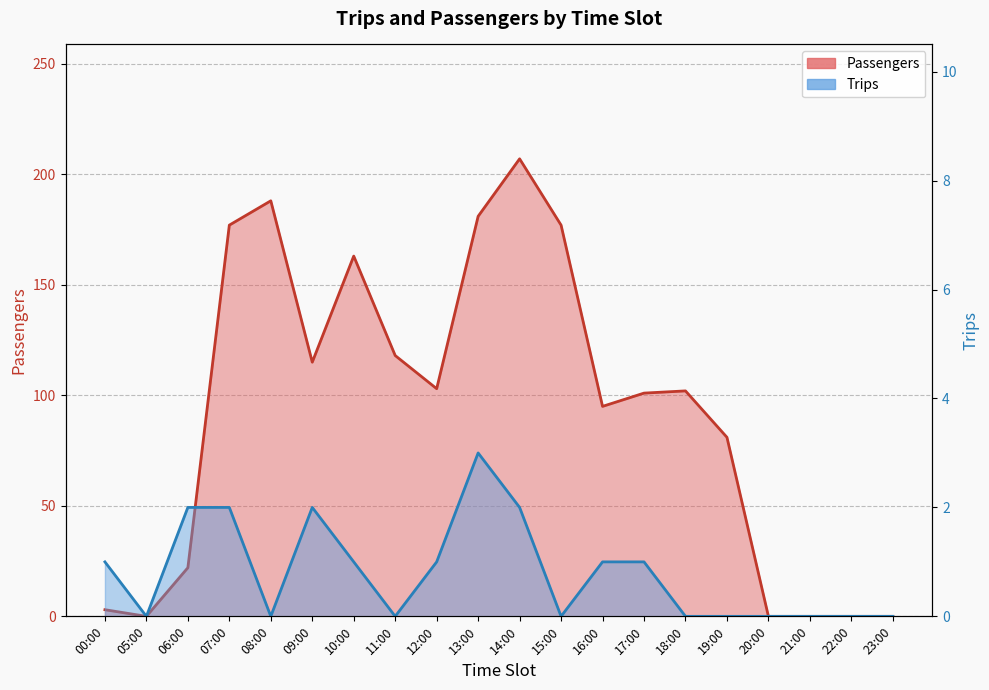

How many data points does each series have?

20